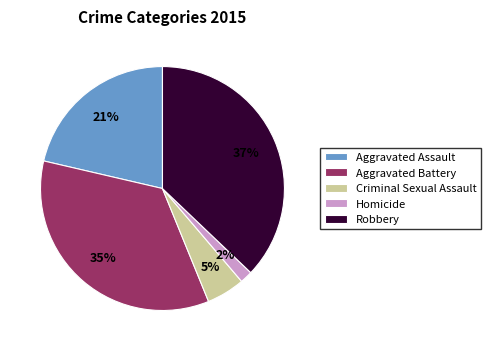

How many segments does this pie chart have?

5